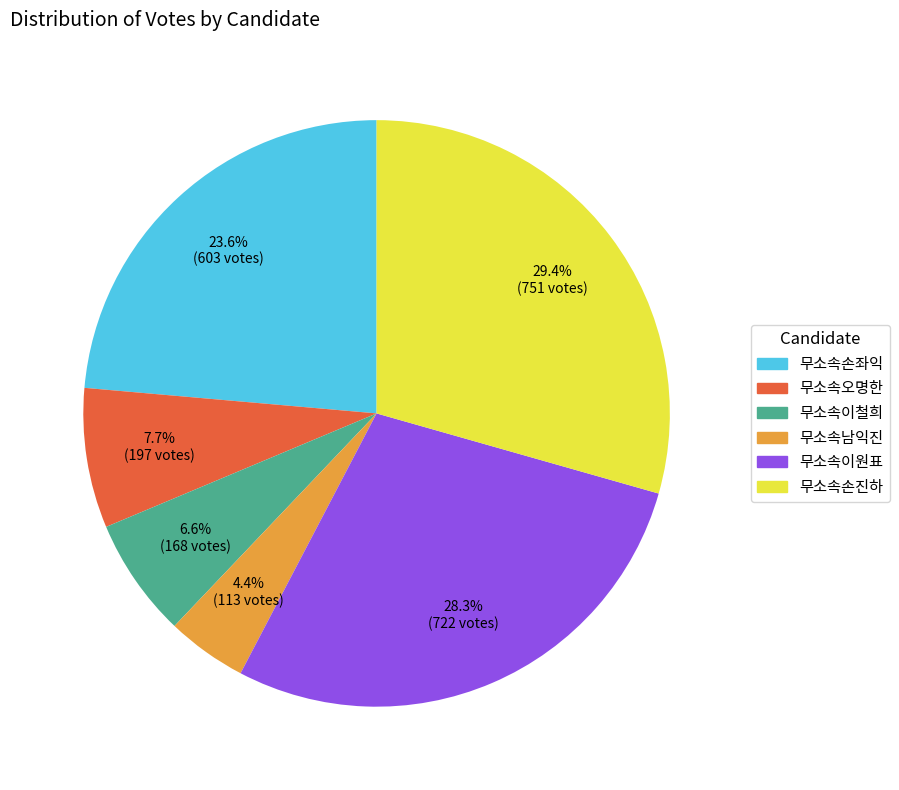

What percentage is the 무소속손좌익 slice, to the nearest percent?

24%